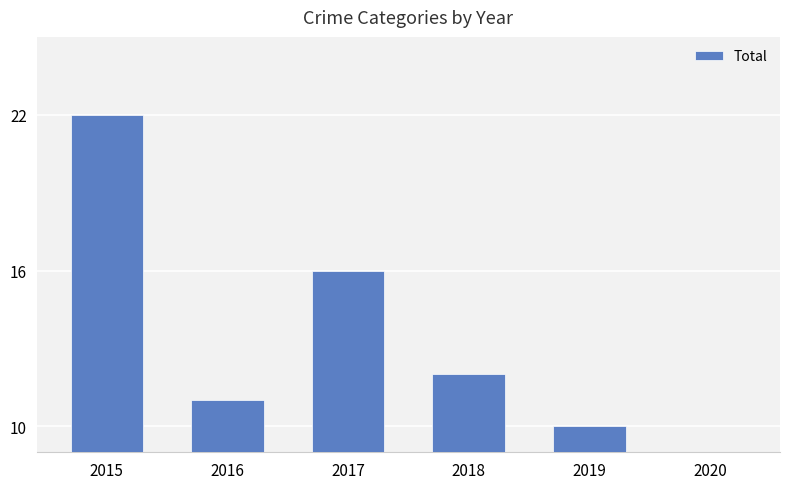

Which has a higher value, 2020 or 2018?

2018